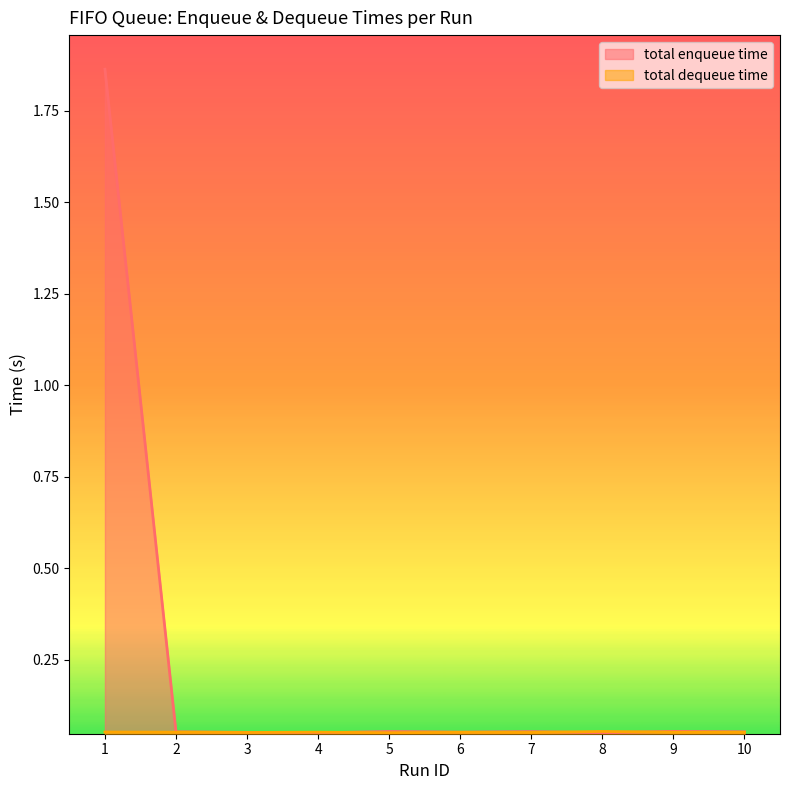

After their last crossing, which series has the higher values: total enqueue time or total dequeue time?

total enqueue time